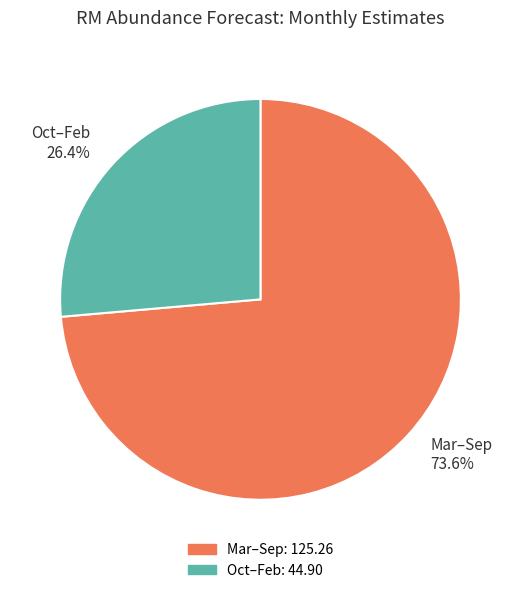

How many slices are in this pie chart?

2